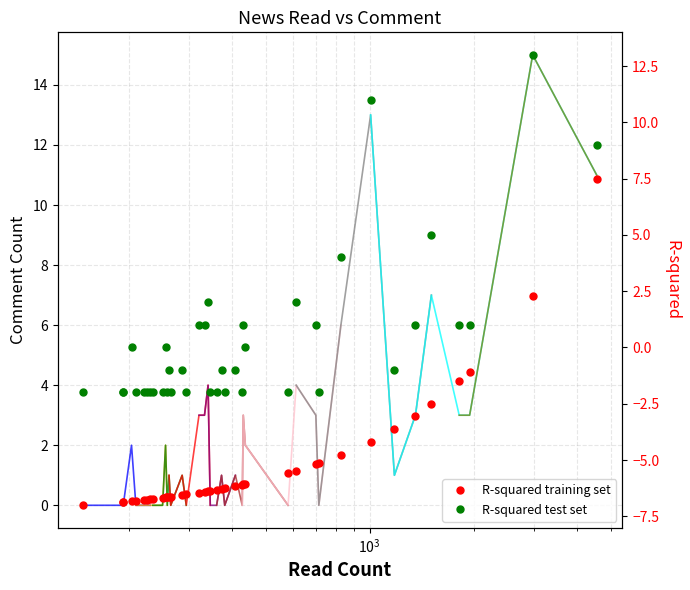

True or false: R-squared test set and R-squared training set cross at least once.

False